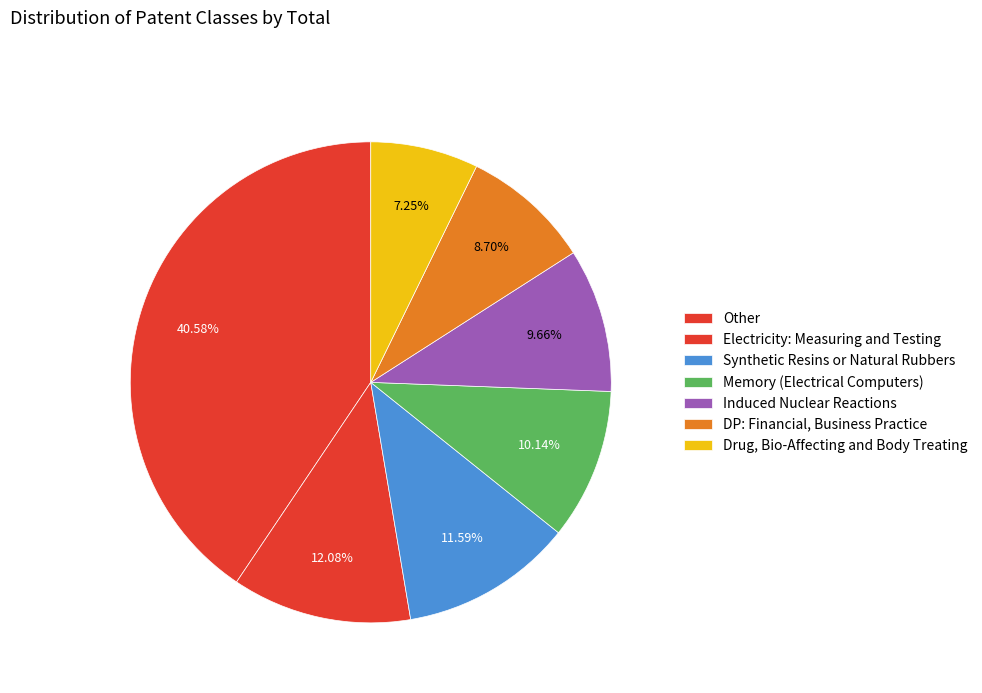

Is DP: Financial, Business Practice the majority of the pie?

No